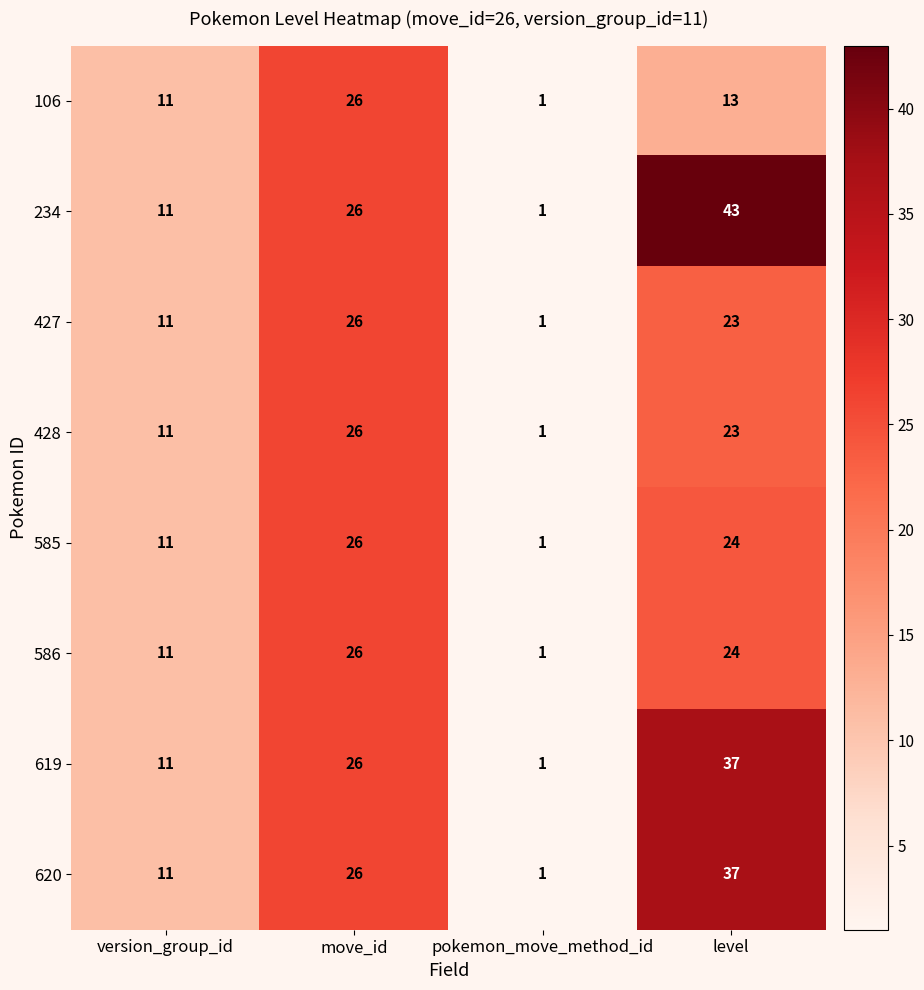

Where is 106 nearest to the value 13?

level